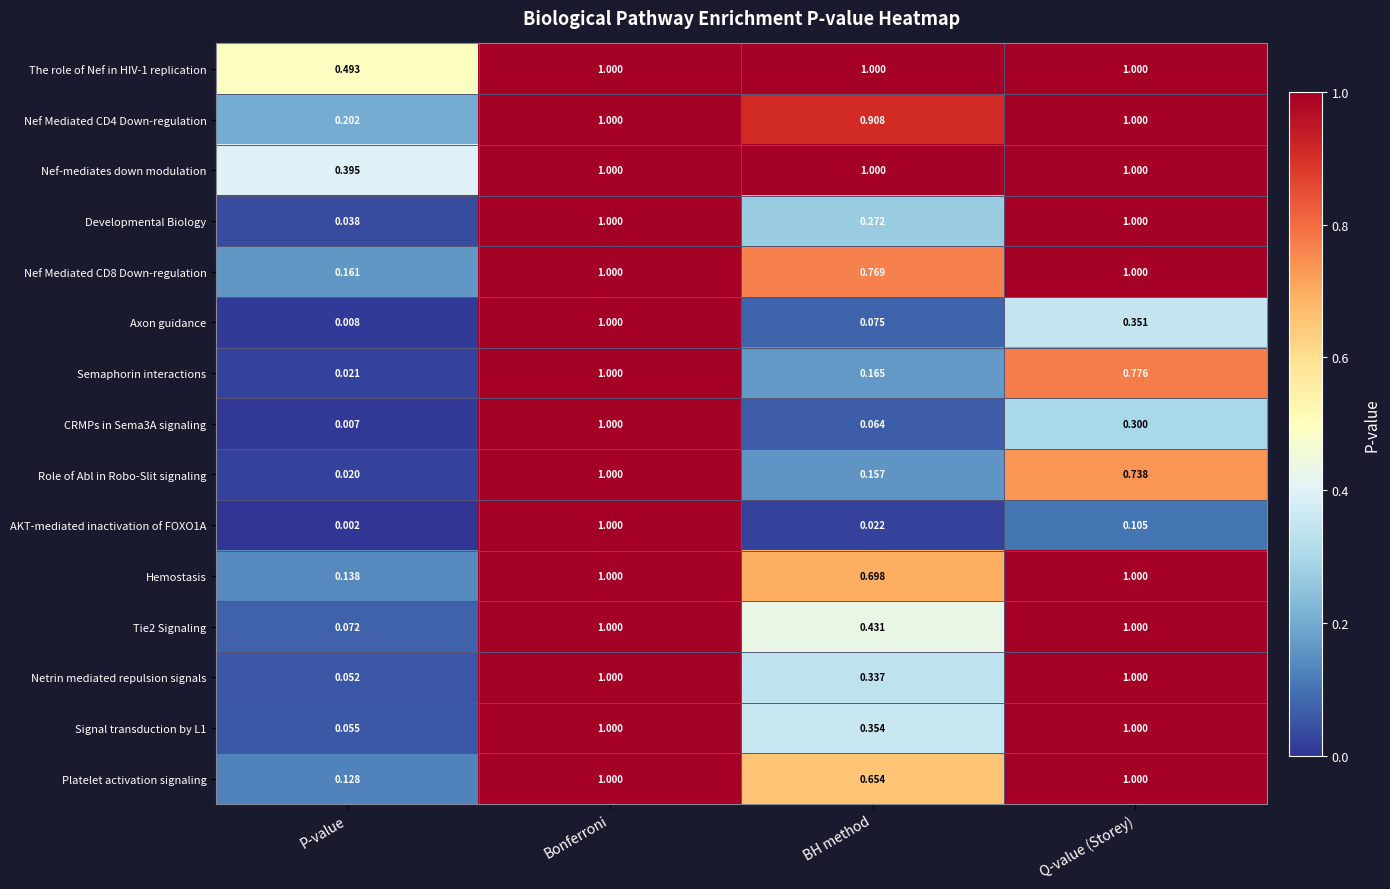

What is the total value across all series at Q-value (Storey)?

12.3